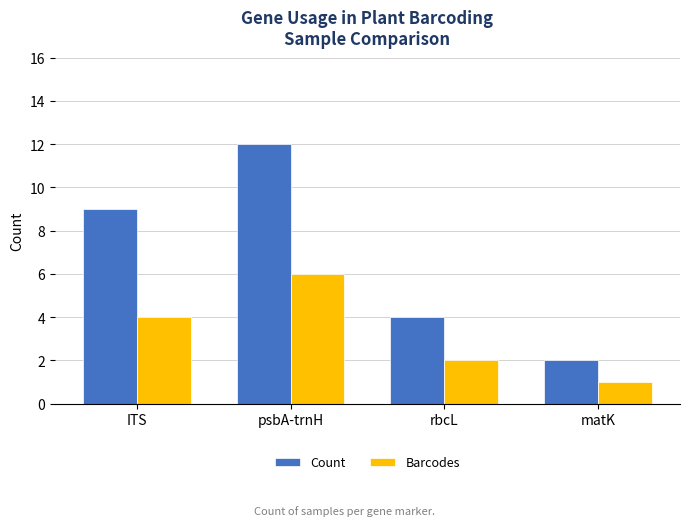

Is the value of Barcodes at matK greater than the value of Count at ITS?

No